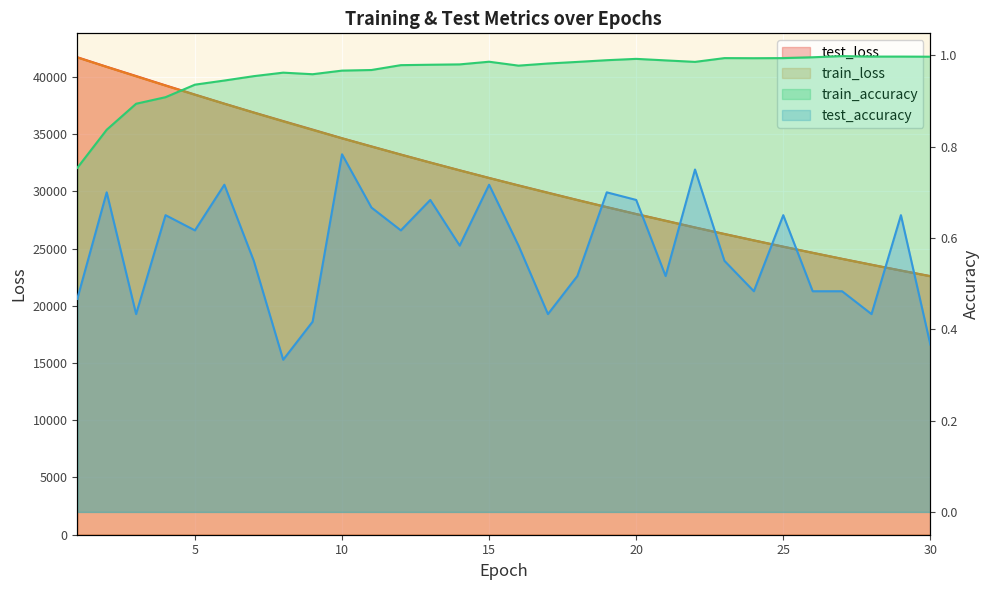

True or false: train_loss and test_loss intersect in this chart.

False